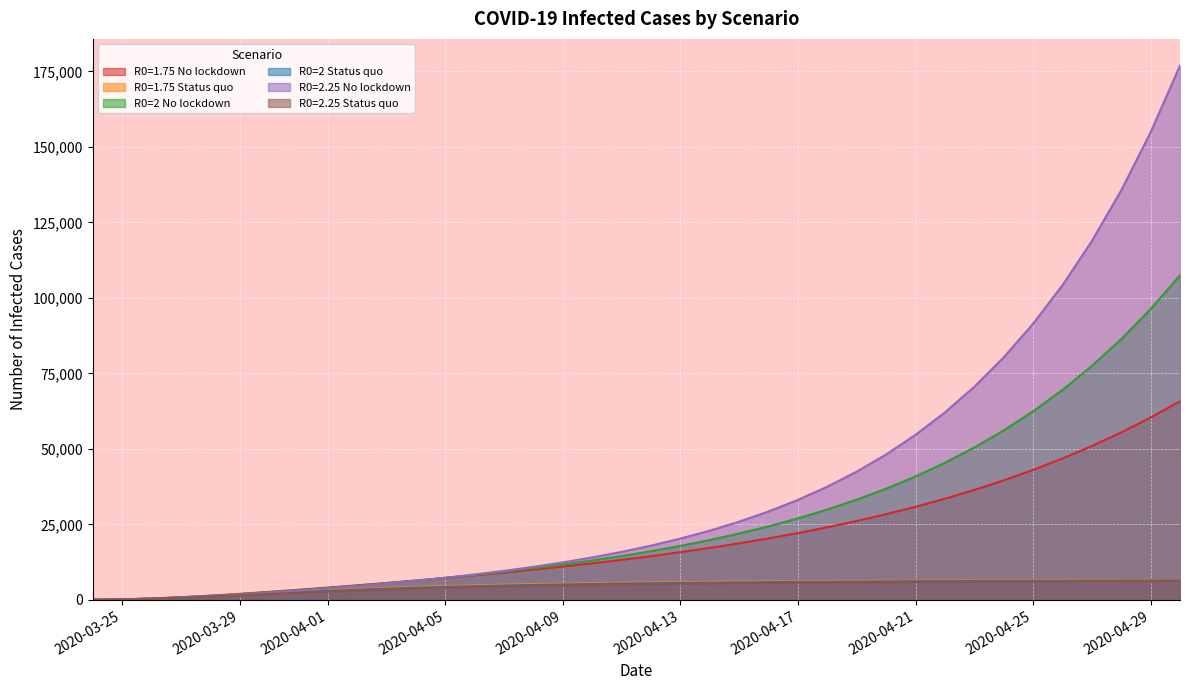

Which series has the largest range (max minus min)?

R0=2.25 No lockdown